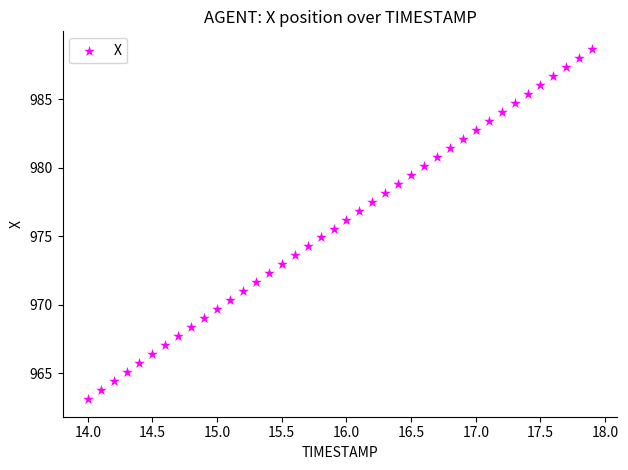

What is the range of X values (max minus min)?

3.9